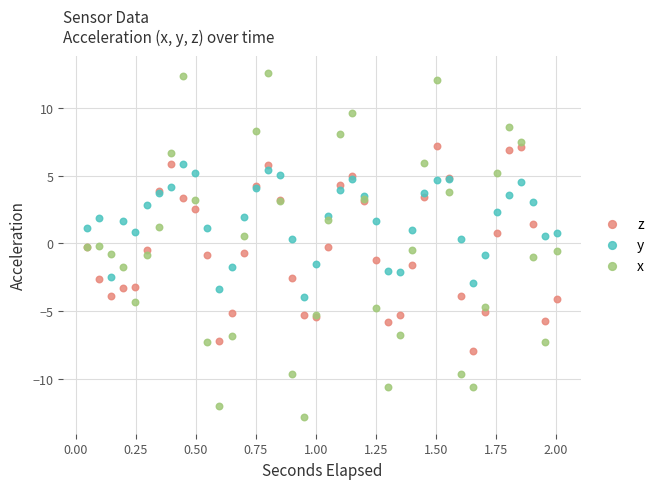

What is the X range (max minus min) for the scatter plot?

2.0